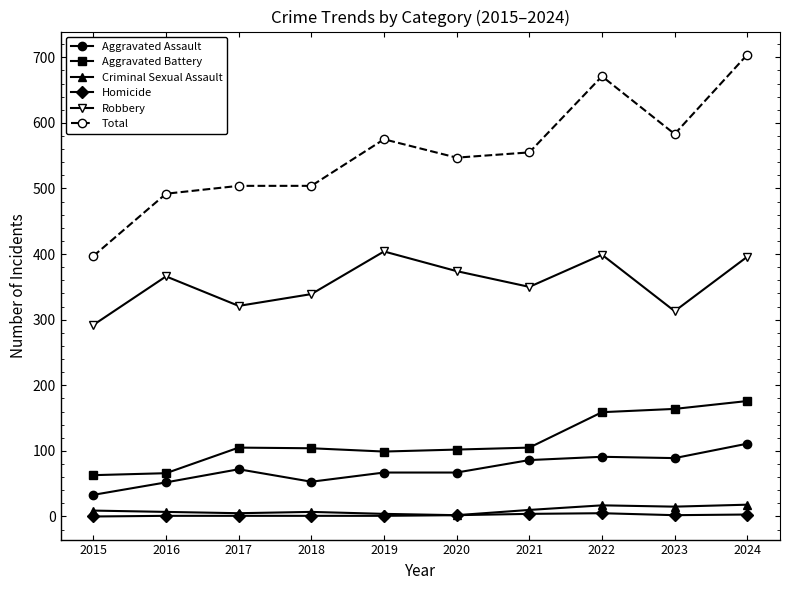

What is the sum of all Aggravated Assault values?

721